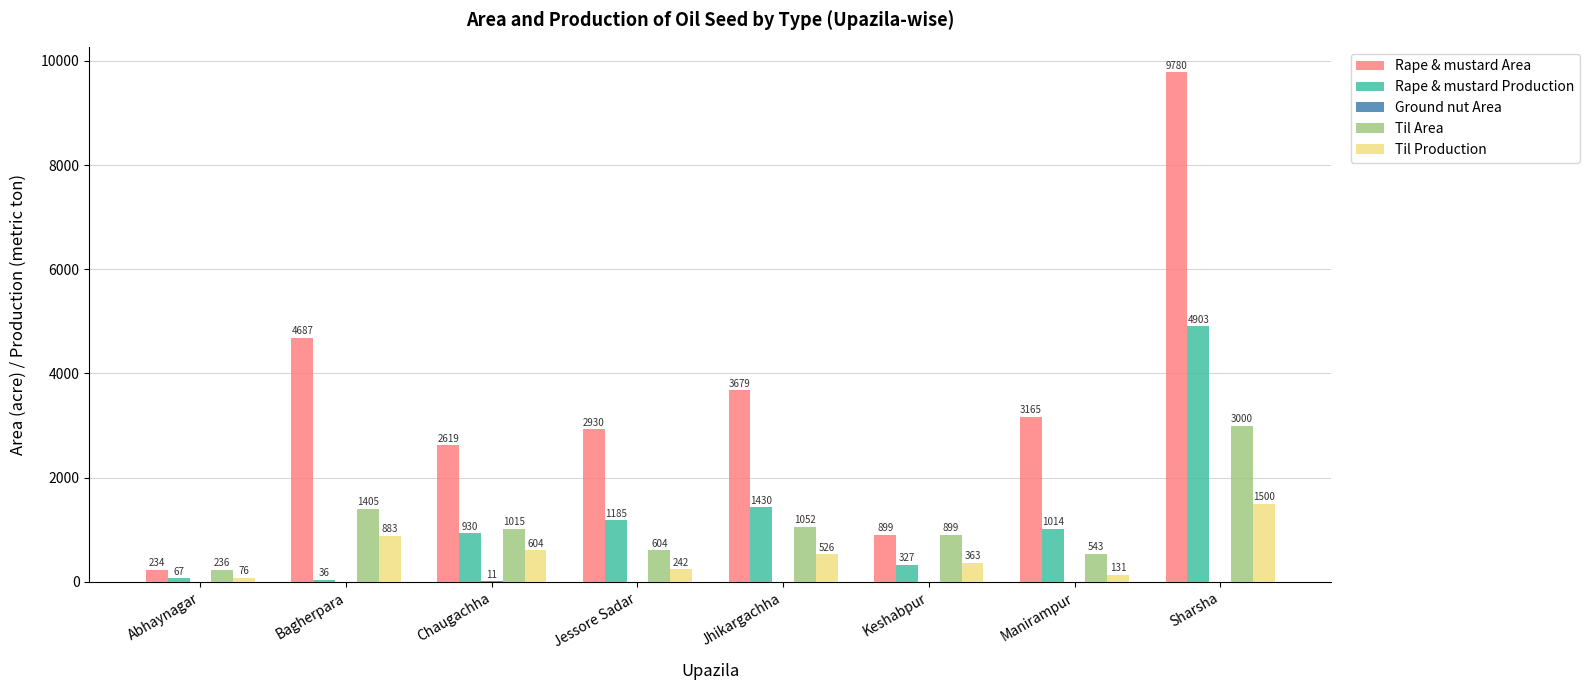

At which category is the sum across all series the highest?

Sharsha